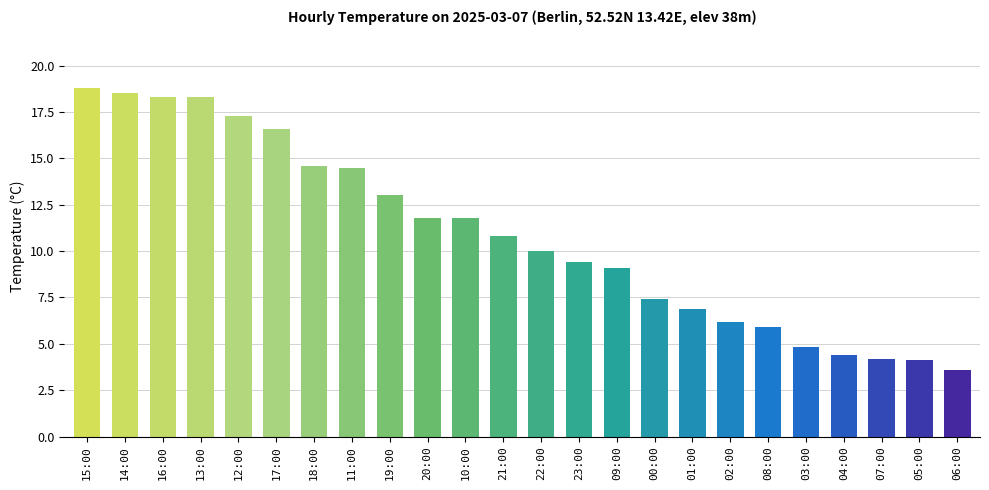

What is the difference between the values at 16:00 and 04:00?

13.9